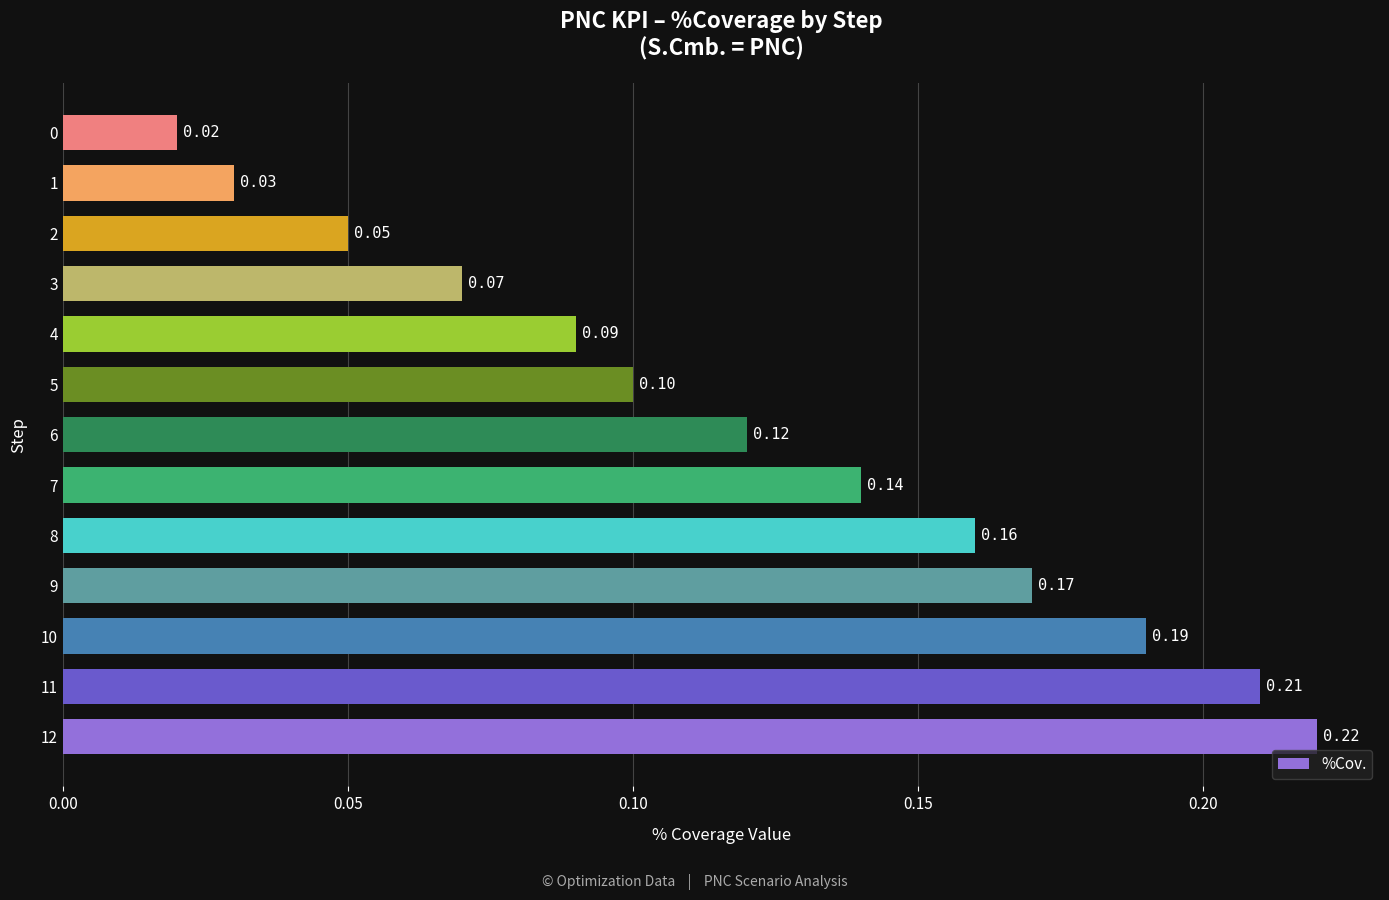

What is the sum of the values at 9 and 5?

0.3